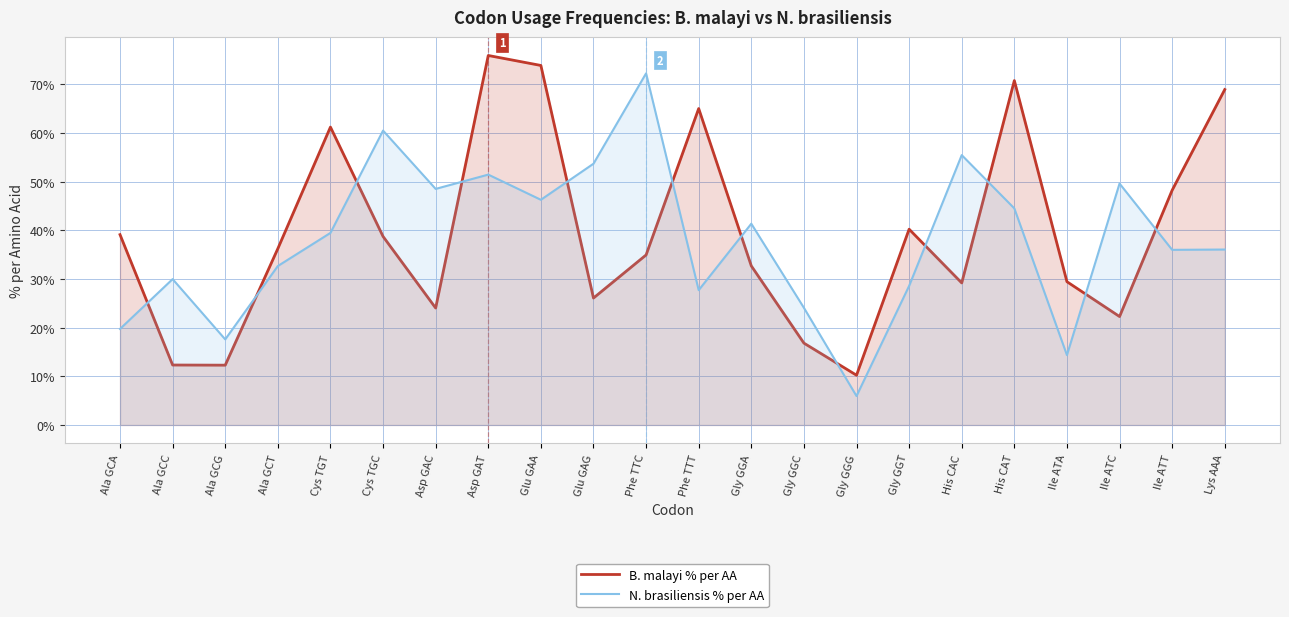

What is the difference between the highest and lowest values at Glu GAG?

27.6